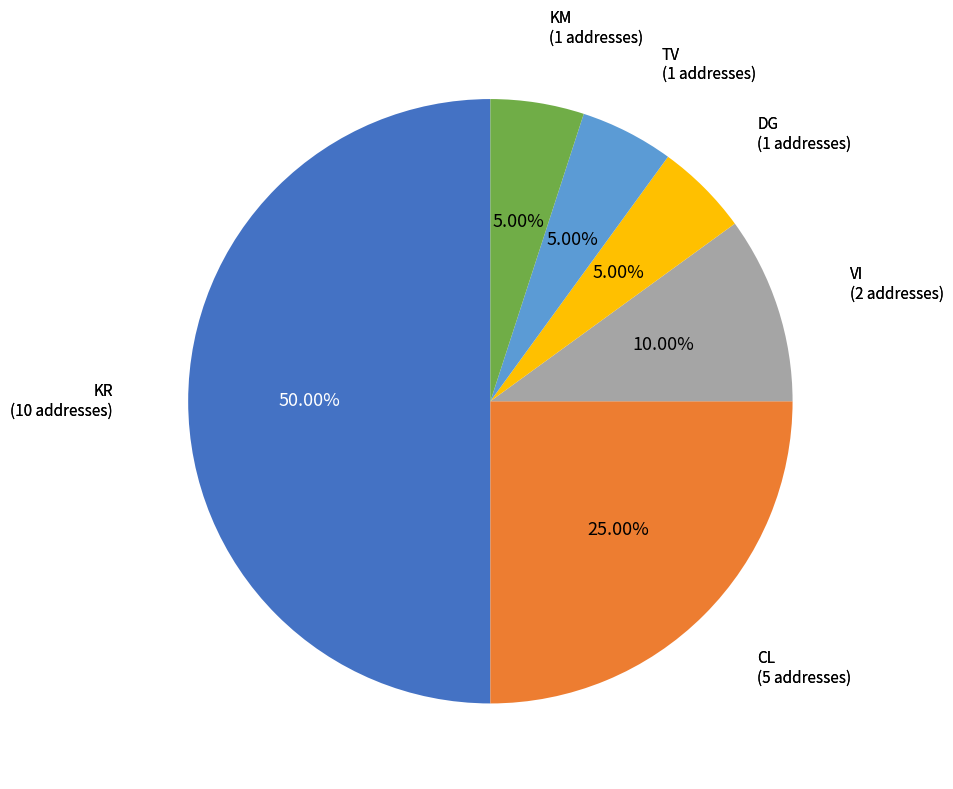

To the nearest percent, what percentage of the pie is TV?

5%